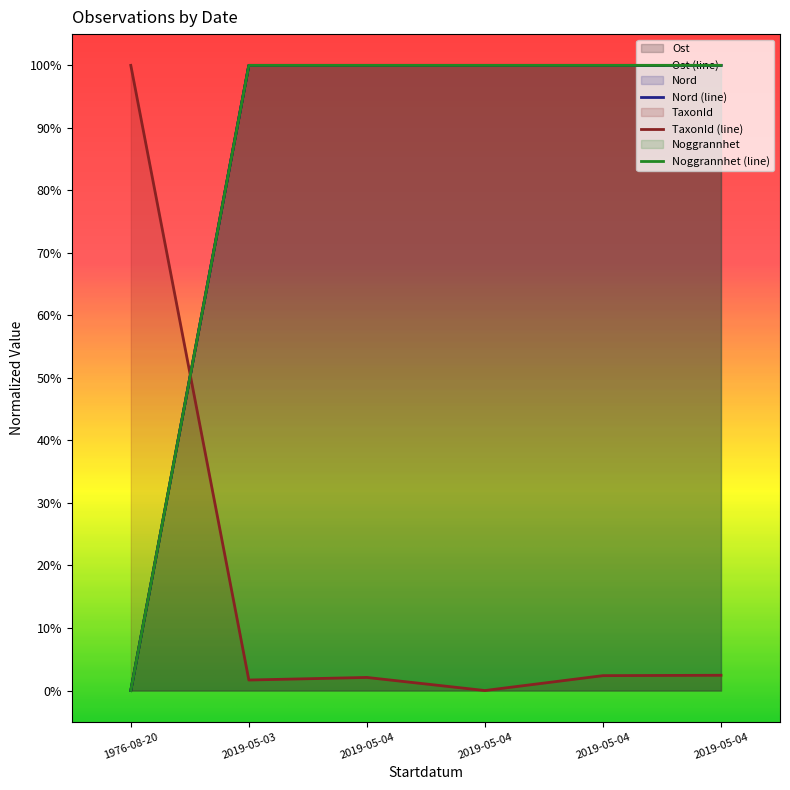

What is the greatest value displayed?

100.0